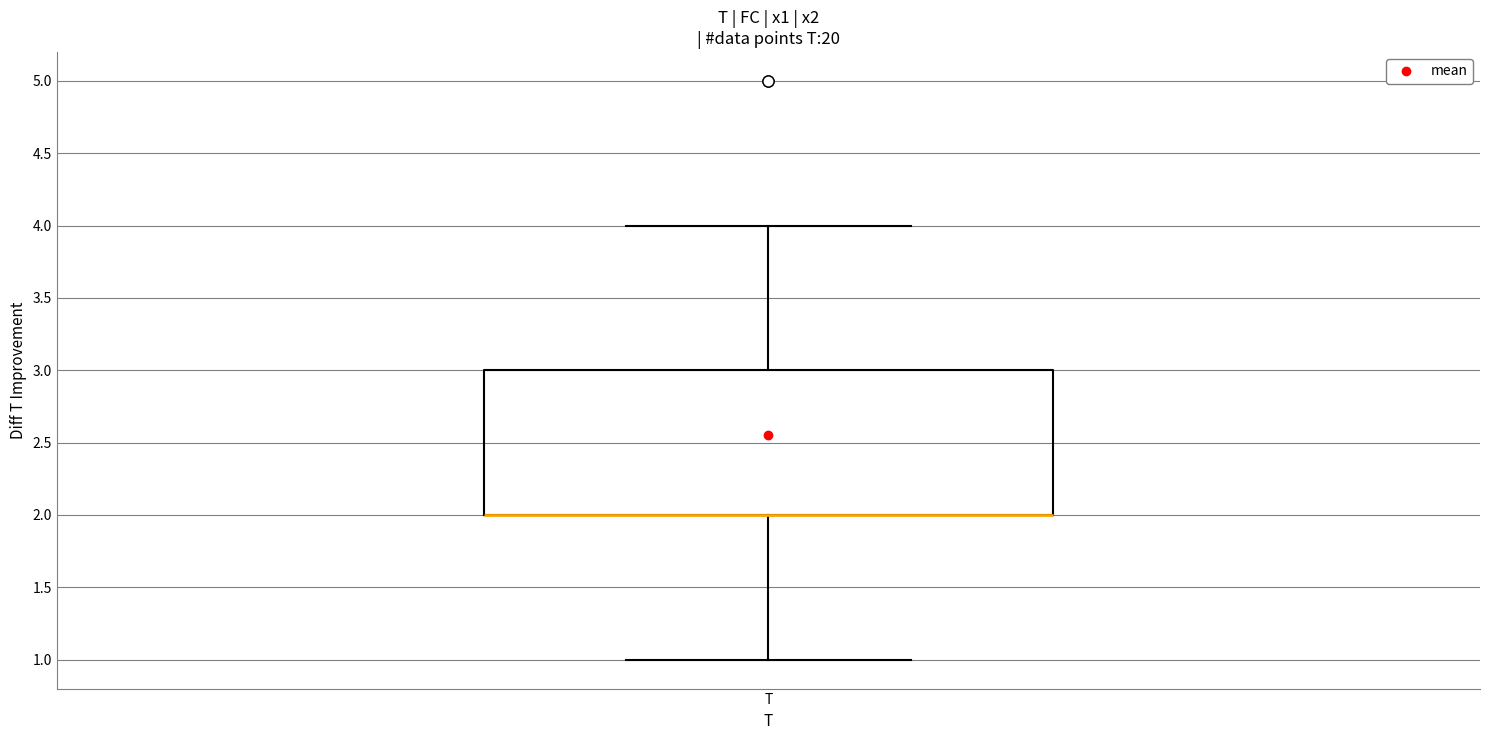

Where is the lower edge of the box for T on the y-axis? The values are not printed on the chart, so give them approximately, as read against the axis.

2